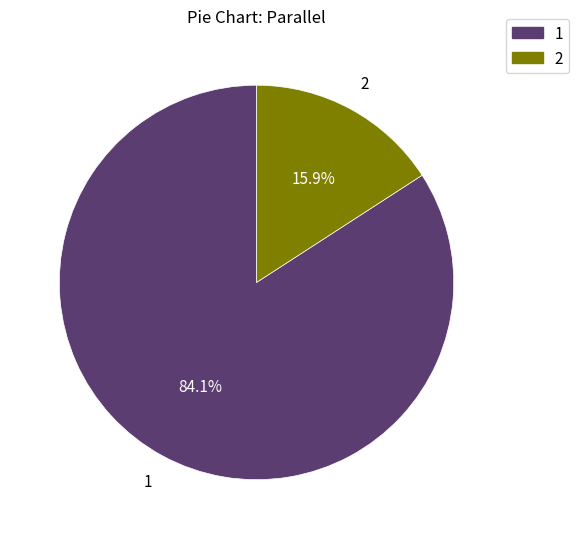

The 1 slice represents 95% of the pie. True or false?

False